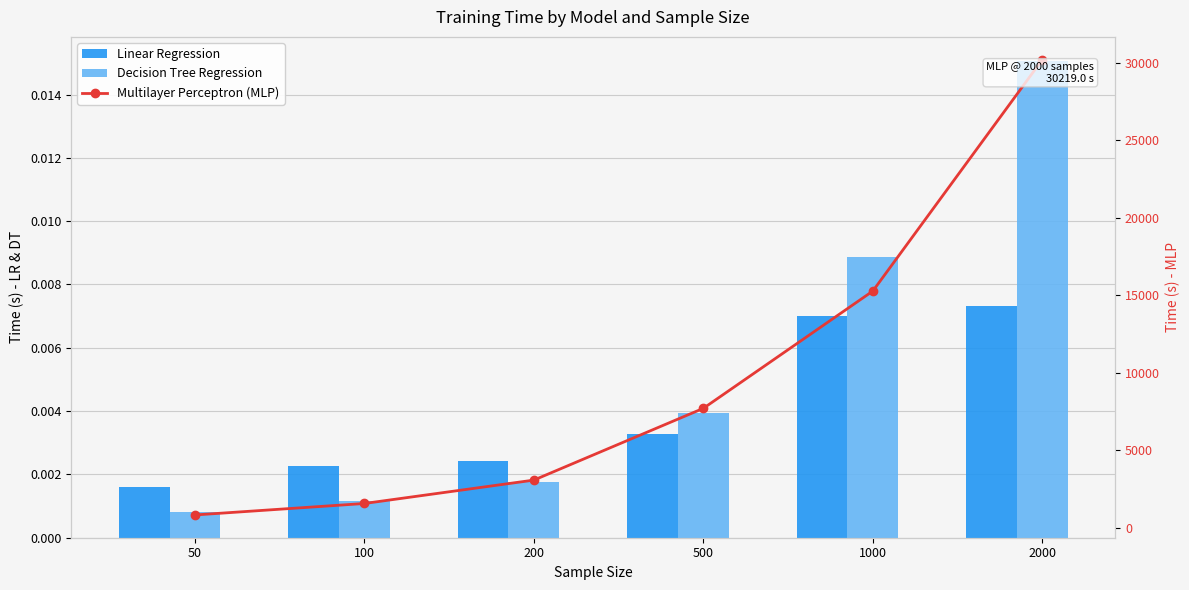

Reading left to right, extract all data points from this chart.

Linear Regression: 0.0	0.0	0.0	0.0	0.0	0.0
Decision Tree Regression: 0.0	0.0	0.0	0.0	0.0	0.0
Multilayer Perceptron (MLP): 825.8	1566.2	3076.2	7708.7	15279.4	30219.0